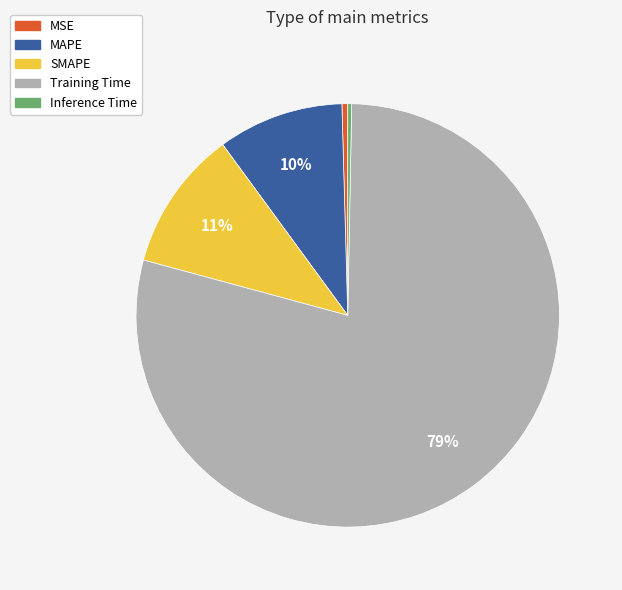

What percentage is the SMAPE slice, to the nearest percent?

11%